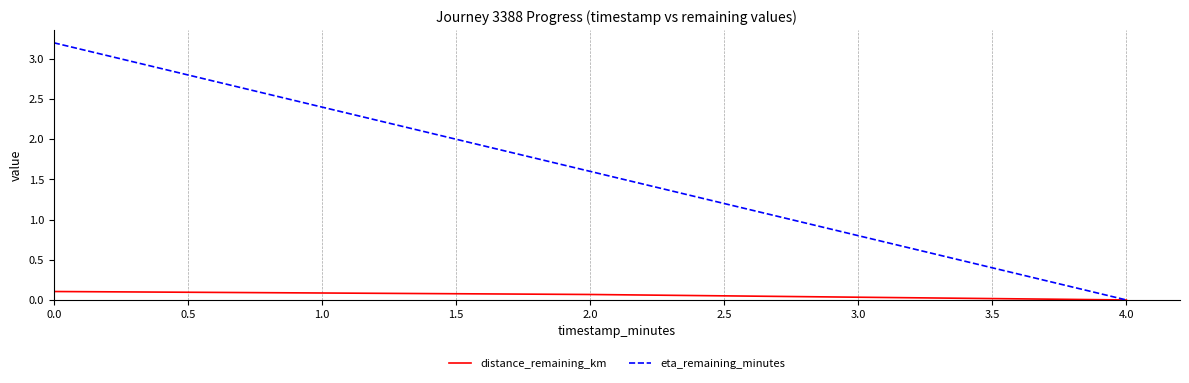

Rank the series by their maximum value, from lowest to highest.

distance_remaining_km, eta_remaining_minutes